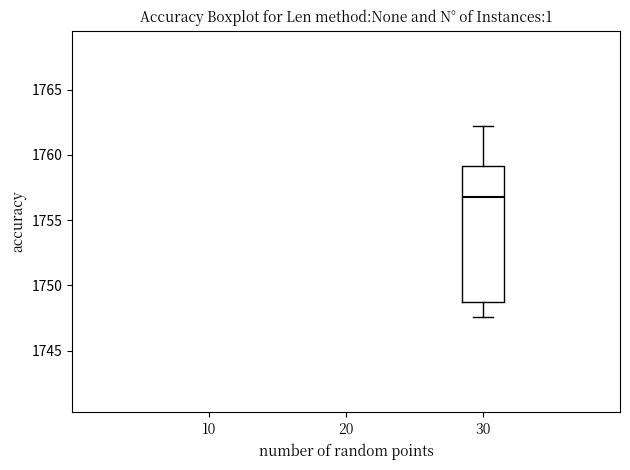

Where does the median line of the box at x = 30 sit on the y-axis? The values are not printed on the chart, so give them approximately, as read against the axis.

1757.0